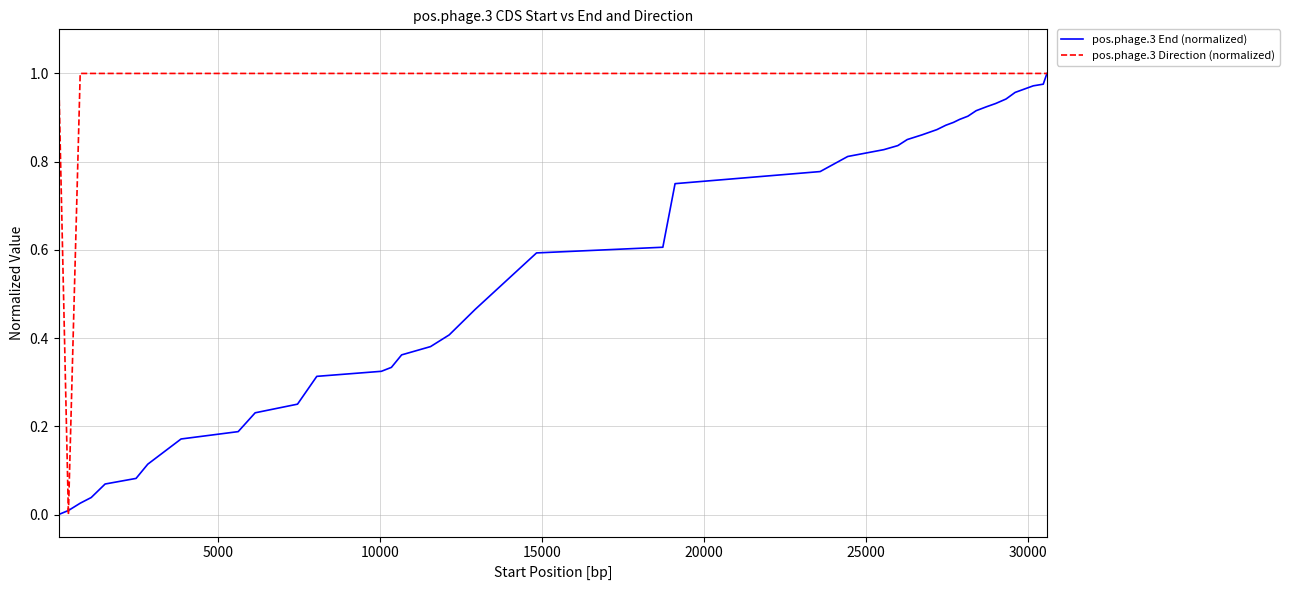

Rank the series by their average value, from highest to lowest.

pos.phage.3 Direction (normalized), pos.phage.3 End (normalized)